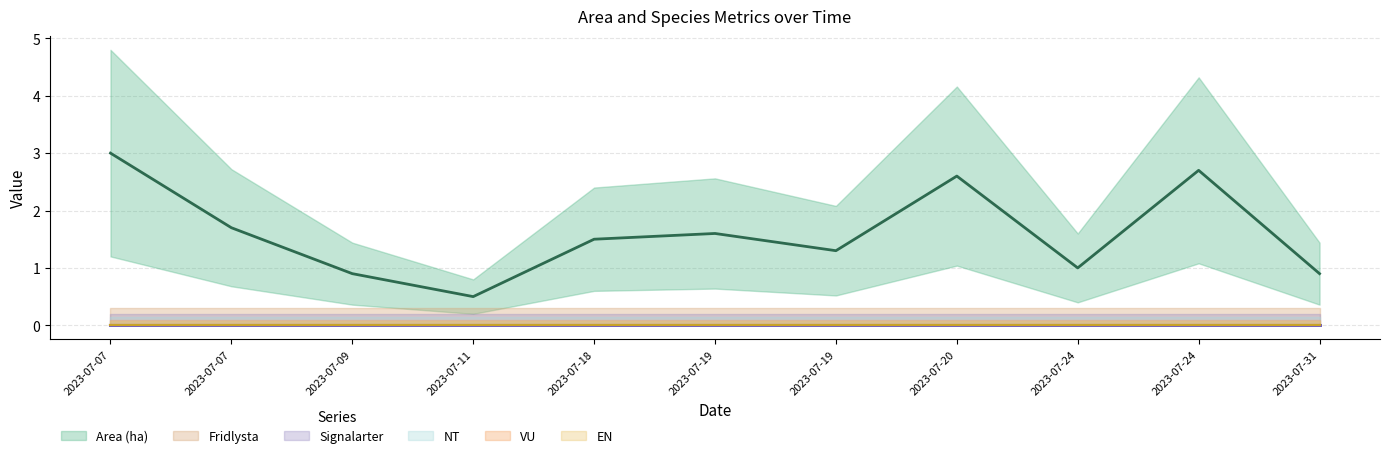

How many interior local valleys does the Area (ha) series have?

3